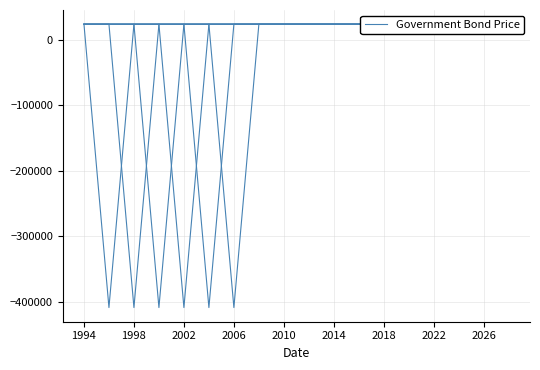

True or false: col_5 has a value of 31446.4 at 2022.

False